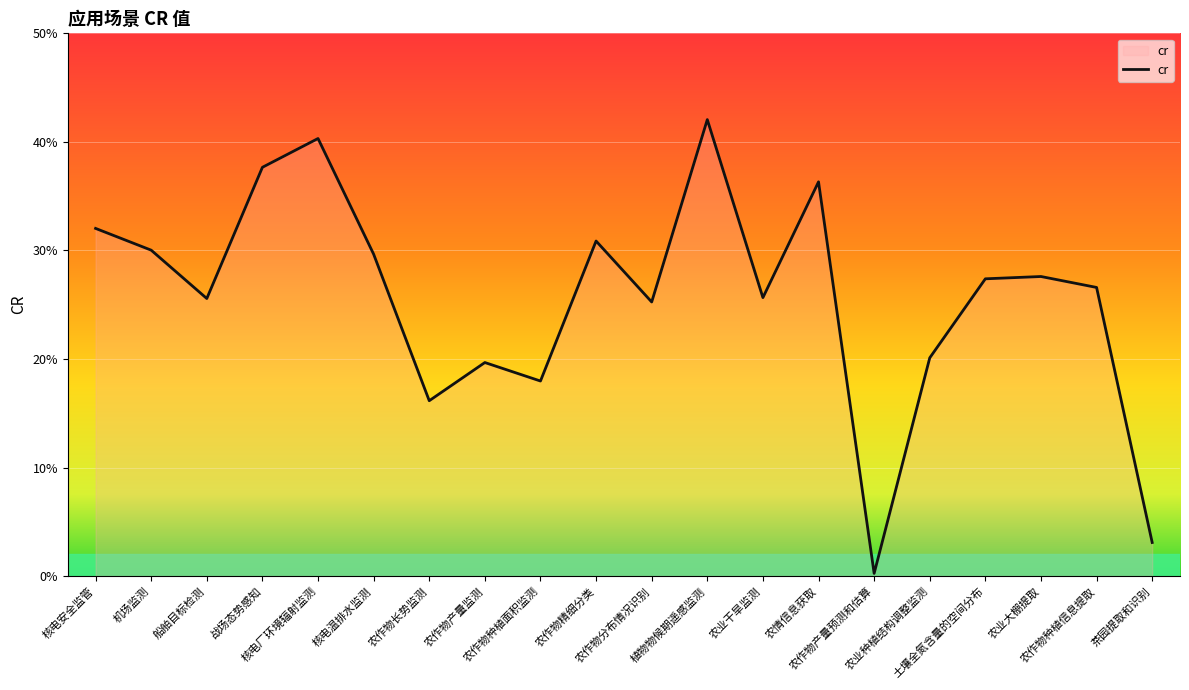

What is the sum of the values at 农业大棚提取 and 植物物候期遥感监测?

0.7